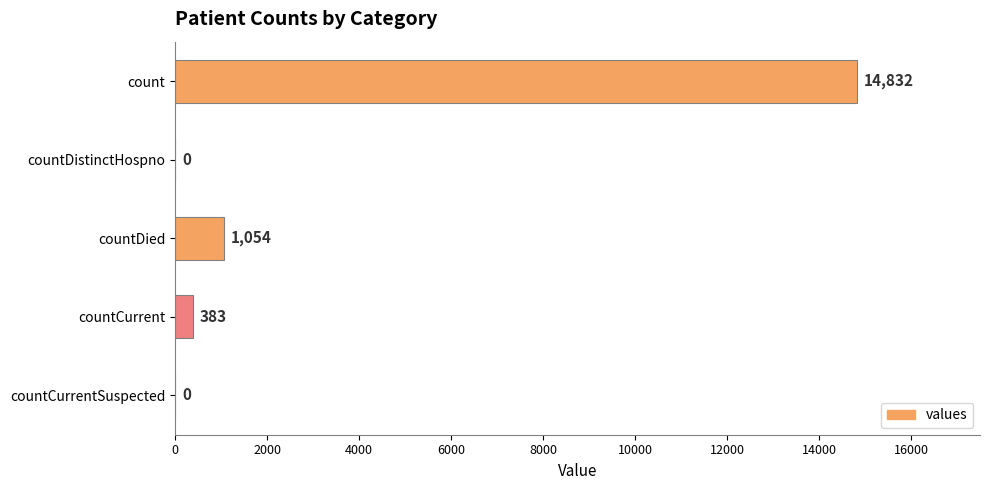

The chart shows a value of 14832 at count. True or false?

True